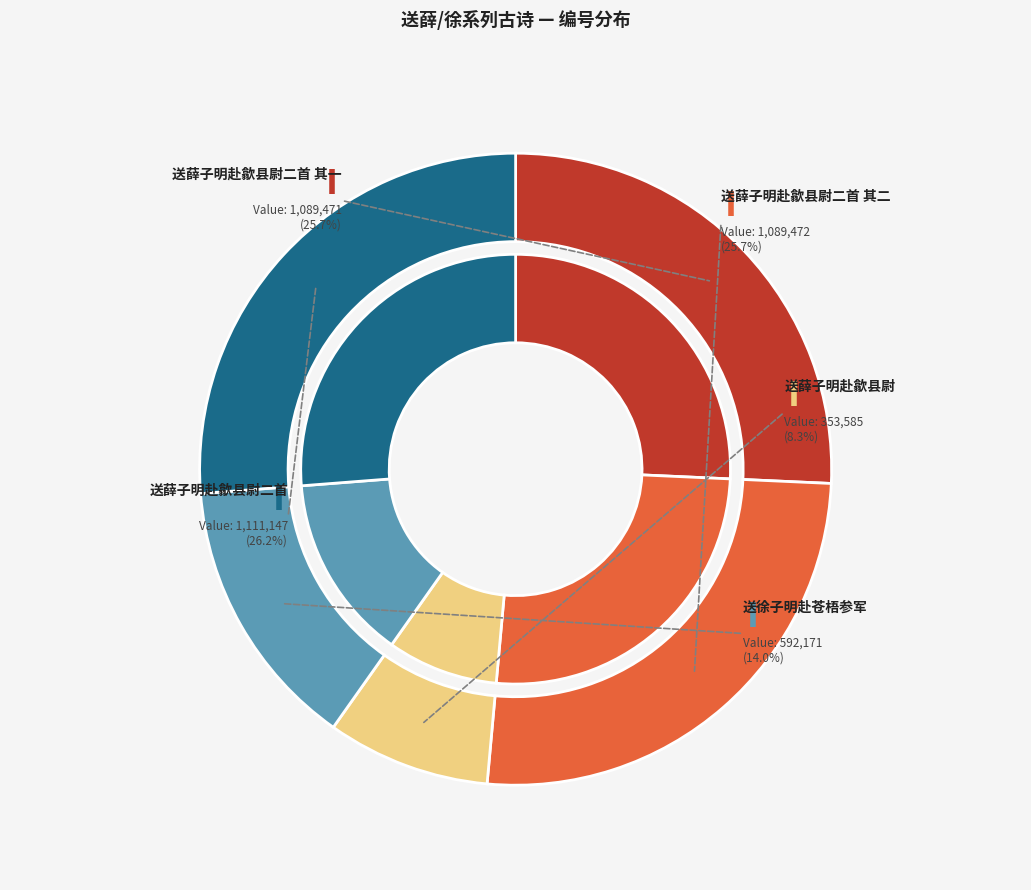

The 送薛子明赴歙县尉二首 slice represents 26% of the pie. True or false?

True